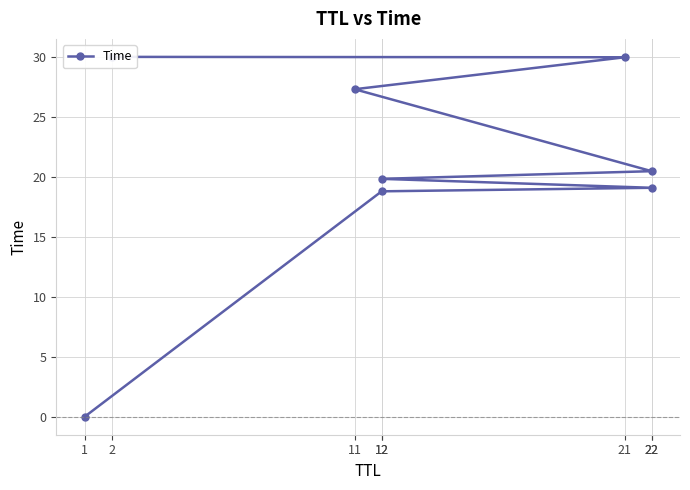

Between 12 and 21, which is larger?

21